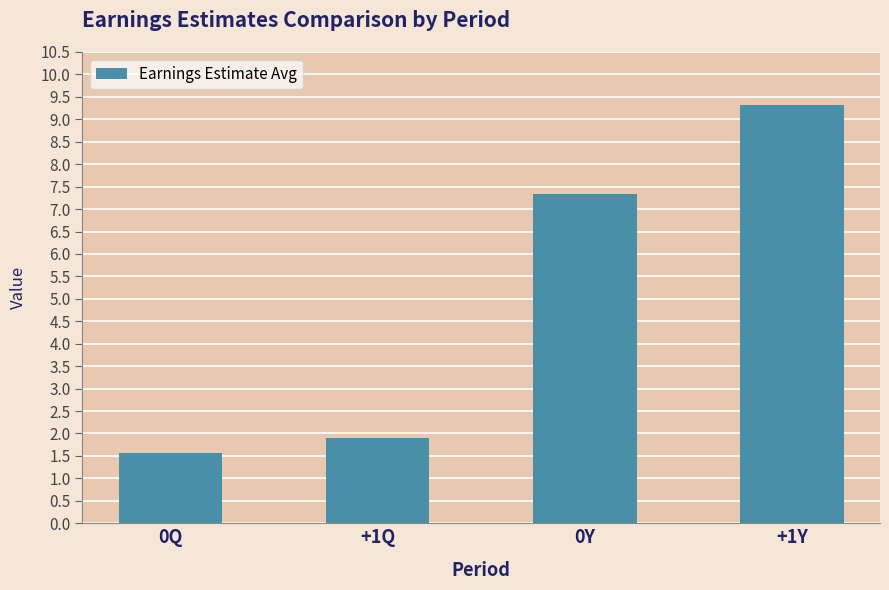

Between 0Q and 0Y, which is larger?

0Y